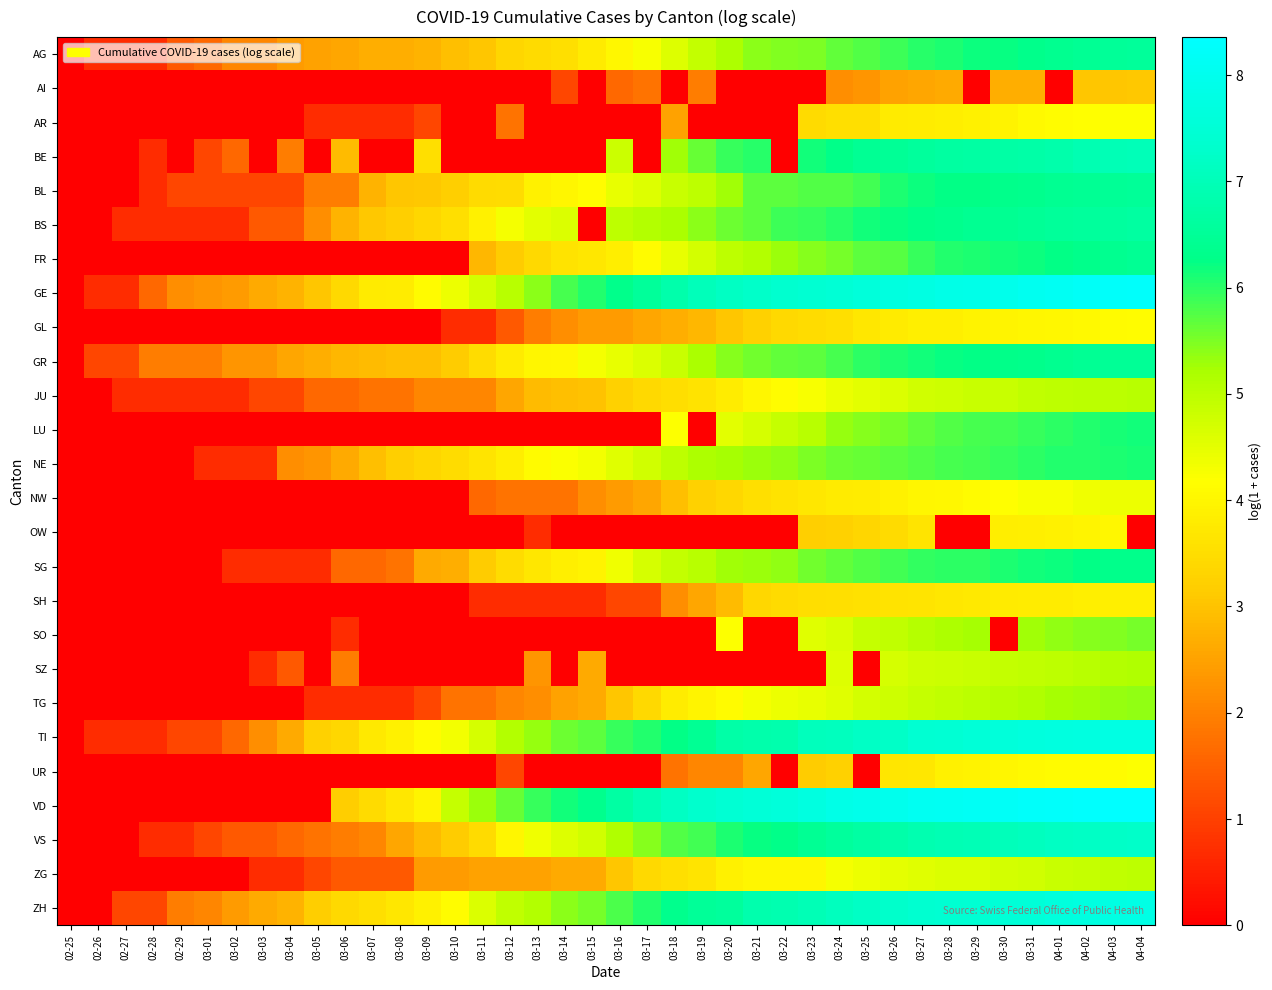

Reading right to left, what are all the values shown in this chart?

AG: 04-04=6.6	04-03=6.5	04-02=6.4	04-01=6.4	03-31=6.3	03-30=6.2	03-29=6.2	03-28=6.1	03-27=6.0	03-26=5.9	03-25=5.8	03-24=5.6	03-23=5.5	03-22=5.5	03-21=5.4	03-20=5.2	03-19=4.9	03-18=4.6	03-17=4.2	03-16=4.0	03-15=3.8	03-14=3.5	03-13=3.4	03-12=3.3	03-11=3.0	03-10=2.9	03-09=2.8	03-08=2.7	03-07=2.7	03-06=2.6	03-05=2.5	03-04=2.4	03-03=2.1	03-02=2.1	03-01=1.6	02-29=1.4	02-28=0.7	02-27=0.7	02-26=0.7	02-25=0.0
AI: 04-04=3.1	04-03=3.0	04-02=3.0	04-01=0.0	03-31=2.7	03-30=2.7	03-29=0.0	03-28=2.6	03-27=2.6	03-26=2.5	03-25=2.3	03-24=2.2	03-23=0.0	03-22=0.0	03-21=0.0	03-20=0.0	03-19=1.9	03-18=0.0	03-17=1.8	03-16=1.6	03-15=0.0	03-14=1.1	03-13=0.0	03-12=0.0	03-11=0.0	03-10=0.0	03-09=0.0	03-08=0.0	03-07=0.0	03-06=0.0	03-05=0.0	03-04=0.0	03-03=0.0	03-02=0.0	03-01=0.0	02-29=0.0	02-28=0.0	02-27=0.0	02-26=0.0	02-25=0.0
AR: 04-04=4.2	04-03=4.2	04-02=4.2	04-01=4.1	03-31=4.1	03-30=3.9	03-29=3.9	03-28=3.8	03-27=3.8	03-26=3.8	03-25=3.6	03-24=3.5	03-23=3.4	03-22=0.0	03-21=0.0	03-20=0.0	03-19=0.0	03-18=2.5	03-17=0.0	03-16=0.0	03-15=0.0	03-14=0.0	03-13=0.0	03-12=1.8	03-11=0.0	03-10=0.0	03-09=1.1	03-08=0.7	03-07=0.7	03-06=0.7	03-05=0.7	03-04=0.0	03-03=0.0	03-02=0.0	03-01=0.0	02-29=0.0	02-28=0.0	02-27=0.0	02-26=0.0	02-25=0.0
BE: 04-04=7.0	04-03=7.0	04-02=6.9	04-01=6.8	03-31=6.8	03-30=6.7	03-29=6.7	03-28=6.6	03-27=6.6	03-26=6.5	03-25=6.4	03-24=6.3	03-23=6.2	03-22=0.0	03-21=6.0	03-20=5.9	03-19=5.6	03-18=5.3	03-17=0.0	03-16=4.8	03-15=0.0	03-14=0.0	03-13=0.0	03-12=0.0	03-11=0.0	03-10=0.0	03-09=3.6	03-08=0.0	03-07=0.0	03-06=2.9	03-05=0.0	03-04=1.9	03-03=0.0	03-02=1.6	03-01=1.1	02-29=0.0	02-28=0.7	02-27=0.0	02-26=0.0	02-25=0.0
BL: 04-04=6.5	04-03=6.5	04-02=6.4	04-01=6.4	03-31=6.4	03-30=6.3	03-29=6.3	03-28=6.2	03-27=6.2	03-26=6.1	03-25=5.9	03-24=5.8	03-23=5.7	03-22=5.7	03-21=5.7	03-20=5.3	03-19=5.0	03-18=4.8	03-17=4.6	03-16=4.5	03-15=4.1	03-14=4.0	03-13=3.9	03-12=3.5	03-11=3.4	03-10=3.2	03-09=3.1	03-08=3.0	03-07=2.8	03-06=1.9	03-05=1.9	03-04=1.1	03-03=1.1	03-02=1.1	03-01=1.1	02-29=1.1	02-28=0.7	02-27=0.0	02-26=0.0	02-25=0.0
BS: 04-04=6.6	04-03=6.6	04-02=6.6	04-01=6.5	03-31=6.5	03-30=6.4	03-29=6.4	03-28=6.3	03-27=6.3	03-26=6.2	03-25=6.1	03-24=6.0	03-23=5.9	03-22=5.9	03-21=5.7	03-20=5.6	03-19=5.4	03-18=5.2	03-17=5.1	03-16=5.0	03-15=0.0	03-14=4.6	03-13=4.5	03-12=4.3	03-11=3.9	03-10=3.5	03-09=3.4	03-08=3.2	03-07=3.1	03-06=2.8	03-05=2.2	03-04=1.4	03-03=1.4	03-02=0.7	03-01=0.7	02-29=0.7	02-28=0.7	02-27=0.7	02-26=0.0	02-25=0.0
FR: 04-04=6.5	04-03=6.4	04-02=6.3	04-01=6.3	03-31=6.2	03-30=6.2	03-29=6.1	03-28=6.0	03-27=5.9	03-26=5.7	03-25=5.7	03-24=5.5	03-23=5.4	03-22=5.3	03-21=5.1	03-20=5.0	03-19=4.7	03-18=4.5	03-17=4.1	03-16=3.8	03-15=3.7	03-14=3.6	03-13=3.4	03-12=3.1	03-11=2.8	03-10=0.0	03-09=0.0	03-08=0.0	03-07=0.0	03-06=0.0	03-05=0.0	03-04=0.0	03-03=0.0	03-02=0.0	03-01=0.0	02-29=0.0	02-28=0.0	02-27=0.0	02-26=0.0	02-25=0.0
GE: 04-04=8.3	04-03=8.2	04-02=8.2	04-01=8.1	03-31=8.0	03-30=8.0	03-29=7.9	03-28=7.8	03-27=7.8	03-26=7.7	03-25=7.6	03-24=7.5	03-23=7.4	03-22=7.3	03-21=7.3	03-20=7.2	03-19=7.0	03-18=6.8	03-17=6.6	03-16=6.3	03-15=6.1	03-14=5.8	03-13=5.4	03-12=5.0	03-11=4.7	03-10=4.4	03-09=4.1	03-08=3.8	03-07=3.8	03-06=3.4	03-05=3.0	03-04=2.8	03-03=2.6	03-02=2.4	03-01=2.3	02-29=2.2	02-28=1.6	02-27=0.7	02-26=0.7	02-25=0.0
GL: 04-04=4.1	04-03=4.1	04-02=4.1	04-01=4.0	03-31=4.0	03-30=4.0	03-29=3.9	03-28=3.9	03-27=3.9	03-26=3.8	03-25=3.7	03-24=3.5	03-23=3.5	03-22=3.4	03-21=3.3	03-20=3.0	03-19=2.8	03-18=2.7	03-17=2.6	03-16=2.4	03-15=2.4	03-14=2.2	03-13=1.9	03-12=1.4	03-11=0.7	03-10=0.7	03-09=0.0	03-08=0.0	03-07=0.0	03-06=0.0	03-05=0.0	03-04=0.0	03-03=0.0	03-02=0.0	03-01=0.0	02-29=0.0	02-28=0.0	02-27=0.0	02-26=0.0	02-25=0.0
GR: 04-04=6.5	04-03=6.5	04-02=6.4	04-01=6.4	03-31=6.3	03-30=6.3	03-29=6.3	03-28=6.2	03-27=6.2	03-26=6.1	03-25=6.0	03-24=5.8	03-23=5.7	03-22=5.7	03-21=5.6	03-20=5.4	03-19=5.2	03-18=4.9	03-17=4.6	03-16=4.4	03-15=4.3	03-14=4.0	03-13=4.0	03-12=3.8	03-11=3.5	03-10=3.1	03-09=2.9	03-08=2.9	03-07=2.9	03-06=2.8	03-05=2.7	03-04=2.6	03-03=2.3	03-02=2.3	03-01=1.9	02-29=1.9	02-28=1.9	02-27=1.1	02-26=1.1	02-25=0.0
JU: 04-04=5.0	04-03=5.0	04-02=5.0	04-01=5.0	03-31=4.9	03-30=4.9	03-29=4.9	03-28=4.8	03-27=4.7	03-26=4.6	03-25=4.5	03-24=4.4	03-23=4.2	03-22=4.1	03-21=4.0	03-20=3.8	03-19=3.6	03-18=3.5	03-17=3.4	03-16=3.3	03-15=3.0	03-14=2.9	03-13=2.9	03-12=2.6	03-11=2.1	03-10=2.1	03-09=2.1	03-08=1.8	03-07=1.8	03-06=1.6	03-05=1.6	03-04=1.1	03-03=1.1	03-02=0.7	03-01=0.7	02-29=0.7	02-28=0.7	02-27=0.7	02-26=0.0	02-25=0.0
LU: 04-04=6.2	04-03=6.1	04-02=6.0	04-01=6.0	03-31=5.9	03-30=5.9	03-29=5.8	03-28=5.8	03-27=5.7	03-26=5.5	03-25=5.4	03-24=5.3	03-23=5.1	03-22=4.9	03-21=4.7	03-20=4.5	03-19=0.0	03-18=4.2	03-17=0.0	03-16=0.0	03-15=0.0	03-14=0.0	03-13=0.0	03-12=0.0	03-11=0.0	03-10=0.0	03-09=0.0	03-08=0.0	03-07=0.0	03-06=0.0	03-05=0.0	03-04=0.0	03-03=0.0	03-02=0.0	03-01=0.0	02-29=0.0	02-28=0.0	02-27=0.0	02-26=0.0	02-25=0.0
NE: 04-04=6.1	04-03=6.1	04-02=6.1	04-01=6.0	03-31=6.0	03-30=5.9	03-29=5.8	03-28=5.8	03-27=5.8	03-26=5.7	03-25=5.6	03-24=5.6	03-23=5.5	03-22=5.4	03-21=5.3	03-20=5.2	03-19=5.2	03-18=5.0	03-17=4.7	03-16=4.5	03-15=4.3	03-14=4.2	03-13=4.1	03-12=3.9	03-11=3.6	03-10=3.5	03-09=3.3	03-08=3.2	03-07=2.9	03-06=2.6	03-05=2.3	03-04=2.2	03-03=0.7	03-02=0.7	03-01=0.7	02-29=0.0	02-28=0.0	02-27=0.0	02-26=0.0	02-25=0.0
NW: 04-04=4.4	04-03=4.4	04-02=4.3	04-01=4.3	03-31=4.3	03-30=4.2	03-29=4.1	03-28=4.0	03-27=4.0	03-26=3.9	03-25=3.8	03-24=3.8	03-23=3.7	03-22=3.6	03-21=3.5	03-20=3.4	03-19=3.3	03-18=2.9	03-17=2.6	03-16=2.4	03-15=2.2	03-14=1.8	03-13=1.8	03-12=1.8	03-11=1.6	03-10=0.0	03-09=0.0	03-08=0.0	03-07=0.0	03-06=0.0	03-05=0.0	03-04=0.0	03-03=0.0	03-02=0.0	03-01=0.0	02-29=0.0	02-28=0.0	02-27=0.0	02-26=0.0	02-25=0.0
OW: 04-04=0.0	04-03=4.0	04-02=4.0	04-01=3.9	03-31=3.9	03-30=3.9	03-29=0.0	03-28=0.0	03-27=3.6	03-26=3.4	03-25=3.3	03-24=3.3	03-23=3.2	03-22=0.0	03-21=0.0	03-20=0.0	03-19=0.0	03-18=0.0	03-17=0.0	03-16=0.0	03-15=0.0	03-14=0.0	03-13=0.7	03-12=0.0	03-11=0.0	03-10=0.0	03-09=0.0	03-08=0.0	03-07=0.0	03-06=0.0	03-05=0.0	03-04=0.0	03-03=0.0	03-02=0.0	03-01=0.0	02-29=0.0	02-28=0.0	02-27=0.0	02-26=0.0	02-25=0.0
SG: 04-04=6.3	04-03=6.3	04-02=6.2	04-01=6.2	03-31=6.2	03-30=6.1	03-29=6.0	03-28=6.0	03-27=6.0	03-26=5.9	03-25=5.8	03-24=5.7	03-23=5.6	03-22=5.4	03-21=5.3	03-20=5.3	03-19=5.0	03-18=4.9	03-17=4.7	03-16=4.4	03-15=3.9	03-14=3.9	03-13=3.7	03-12=3.5	03-11=3.1	03-10=2.7	03-09=2.6	03-08=1.8	03-07=1.6	03-06=1.6	03-05=0.7	03-04=0.7	03-03=0.7	03-02=0.7	03-01=0.0	02-29=0.0	02-28=0.0	02-27=0.0	02-26=0.0	02-25=0.0
SH: 04-04=3.9	04-03=3.9	04-02=3.9	04-01=3.8	03-31=3.8	03-30=3.8	03-29=3.7	03-28=3.7	03-27=3.6	03-26=3.6	03-25=3.6	03-24=3.6	03-23=3.5	03-22=3.4	03-21=3.4	03-20=2.9	03-19=2.6	03-18=2.2	03-17=1.1	03-16=1.1	03-15=0.7	03-14=0.7	03-13=0.7	03-12=0.7	03-11=0.7	03-10=0.0	03-09=0.0	03-08=0.0	03-07=0.0	03-06=0.0	03-05=0.0	03-04=0.0	03-03=0.0	03-02=0.0	03-01=0.0	02-29=0.0	02-28=0.0	02-27=0.0	02-26=0.0	02-25=0.0
SO: 04-04=5.5	04-03=5.5	04-02=5.4	04-01=5.4	03-31=5.3	03-30=0.0	03-29=5.3	03-28=5.2	03-27=5.1	03-26=5.0	03-25=4.9	03-24=4.7	03-23=4.6	03-22=0.0	03-21=0.0	03-20=4.2	03-19=0.0	03-18=0.0	03-17=0.0	03-16=0.0	03-15=0.0	03-14=0.0	03-13=0.0	03-12=0.0	03-11=0.0	03-10=0.0	03-09=0.0	03-08=0.0	03-07=0.0	03-06=0.7	03-05=0.0	03-04=0.0	03-03=0.0	03-02=0.0	03-01=0.0	02-29=0.0	02-28=0.0	02-27=0.0	02-26=0.0	02-25=0.0
SZ: 04-04=5.1	04-03=5.1	04-02=5.0	04-01=5.0	03-31=4.9	03-30=4.9	03-29=4.9	03-28=4.8	03-27=4.8	03-26=4.7	03-25=0.0	03-24=4.6	03-23=0.0	03-22=0.0	03-21=0.0	03-20=0.0	03-19=0.0	03-18=0.0	03-17=0.0	03-16=0.0	03-15=2.6	03-14=0.0	03-13=2.3	03-12=0.0	03-11=0.0	03-10=0.0	03-09=0.0	03-08=0.0	03-07=0.0	03-06=1.9	03-05=0.0	03-04=1.4	03-03=0.7	03-02=0.0	03-01=0.0	02-29=0.0	02-28=0.0	02-27=0.0	02-26=0.0	02-25=0.0
TG: 04-04=5.4	04-03=5.3	04-02=5.3	04-01=5.2	03-31=5.1	03-30=5.1	03-29=5.0	03-28=4.9	03-27=4.9	03-26=4.8	03-25=4.7	03-24=4.6	03-23=4.5	03-22=4.4	03-21=4.3	03-20=4.1	03-19=4.0	03-18=3.8	03-17=3.4	03-16=3.0	03-15=2.6	03-14=2.5	03-13=2.2	03-12=2.1	03-11=1.8	03-10=1.8	03-09=1.1	03-08=0.7	03-07=0.7	03-06=0.7	03-05=0.7	03-04=0.0	03-03=0.0	03-02=0.0	03-01=0.0	02-29=0.0	02-28=0.0	02-27=0.0	02-26=0.0	02-25=0.0
TI: 04-04=7.8	04-03=7.8	04-02=7.7	04-01=7.7	03-31=7.6	03-30=7.6	03-29=7.5	03-28=7.5	03-27=7.4	03-26=7.2	03-25=7.2	03-24=7.1	03-23=7.1	03-22=6.9	03-21=6.8	03-20=6.7	03-19=6.5	03-18=6.2	03-17=6.1	03-16=5.9	03-15=5.7	03-14=5.6	03-13=5.3	03-12=5.1	03-11=4.7	03-10=4.3	03-09=4.1	03-08=3.9	03-07=3.7	03-06=3.4	03-05=3.3	03-04=2.6	03-03=2.2	03-02=1.6	03-01=1.1	02-29=1.1	02-28=0.7	02-27=0.7	02-26=0.7	02-25=0.0
UR: 04-04=4.2	04-03=4.1	04-02=4.1	04-01=4.1	03-31=4.1	03-30=4.0	03-29=3.9	03-28=3.9	03-27=3.7	03-26=3.7	03-25=0.0	03-24=3.3	03-23=3.1	03-22=0.0	03-21=2.6	03-20=2.1	03-19=2.1	03-18=1.8	03-17=0.0	03-16=0.0	03-15=0.0	03-14=0.0	03-13=0.0	03-12=1.1	03-11=0.0	03-10=0.0	03-09=0.0	03-08=0.0	03-07=0.0	03-06=0.0	03-05=0.0	03-04=0.0	03-03=0.0	03-02=0.0	03-01=0.0	02-29=0.0	02-28=0.0	02-27=0.0	02-26=0.0	02-25=0.0
VD: 04-04=8.4	04-03=8.3	04-02=8.3	04-01=8.3	03-31=8.2	03-30=8.2	03-29=8.1	03-28=8.1	03-27=8.1	03-26=8.0	03-25=7.9	03-24=7.8	03-23=7.7	03-22=7.6	03-21=7.5	03-20=7.5	03-19=7.3	03-18=7.2	03-17=6.9	03-16=6.7	03-15=6.3	03-14=6.2	03-13=5.9	03-12=5.6	03-11=5.3	03-10=4.9	03-09=4.0	03-08=3.7	03-07=3.4	03-06=3.2	03-05=0.0	03-04=0.0	03-03=0.0	03-02=0.0	03-01=0.0	02-29=0.0	02-28=0.0	02-27=0.0	02-26=0.0	02-25=0.0
VS: 04-04=7.3	04-03=7.2	04-02=7.2	04-01=7.2	03-31=7.1	03-30=7.0	03-29=7.0	03-28=6.9	03-27=6.9	03-26=6.8	03-25=6.7	03-24=6.6	03-23=6.4	03-22=6.3	03-21=6.2	03-20=6.1	03-19=5.9	03-18=5.7	03-17=5.4	03-16=5.2	03-15=4.8	03-14=4.6	03-13=4.3	03-12=4.0	03-11=3.4	03-10=3.1	03-09=2.9	03-08=2.6	03-07=2.1	03-06=1.9	03-05=1.8	03-04=1.6	03-03=1.4	03-02=1.4	03-01=1.1	02-29=0.7	02-28=0.7	02-27=0.0	02-26=0.0	02-25=0.0
ZG: 04-04=5.0	04-03=4.9	04-02=4.9	04-01=4.8	03-31=4.7	03-30=4.7	03-29=4.6	03-28=4.6	03-27=4.6	03-26=4.5	03-25=4.4	03-24=4.3	03-23=4.0	03-22=4.0	03-21=4.0	03-20=3.9	03-19=3.6	03-18=3.5	03-17=3.4	03-16=3.0	03-15=2.6	03-14=2.6	03-13=2.5	03-12=2.5	03-11=2.5	03-10=2.4	03-09=2.4	03-08=1.4	03-07=1.4	03-06=1.4	03-05=1.1	03-04=0.7	03-03=0.7	03-02=0.0	03-01=0.0	02-29=0.0	02-28=0.0	02-27=0.0	02-26=0.0	02-25=0.0
ZH: 04-04=7.8	04-03=7.8	04-02=7.7	04-01=7.7	03-31=7.6	03-30=7.5	03-29=7.5	03-28=7.4	03-27=7.4	03-26=7.3	03-25=7.2	03-24=7.1	03-23=7.0	03-22=6.9	03-21=6.8	03-20=6.6	03-19=6.5	03-18=6.3	03-17=6.1	03-16=5.8	03-15=5.5	03-14=5.4	03-13=5.1	03-12=4.9	03-11=4.6	03-10=4.1	03-09=3.9	03-08=3.7	03-07=3.6	03-06=3.4	03-05=3.2	03-04=2.8	03-03=2.6	03-02=2.4	03-01=2.1	02-29=1.9	02-28=1.1	02-27=1.1	02-26=0.0	02-25=0.0